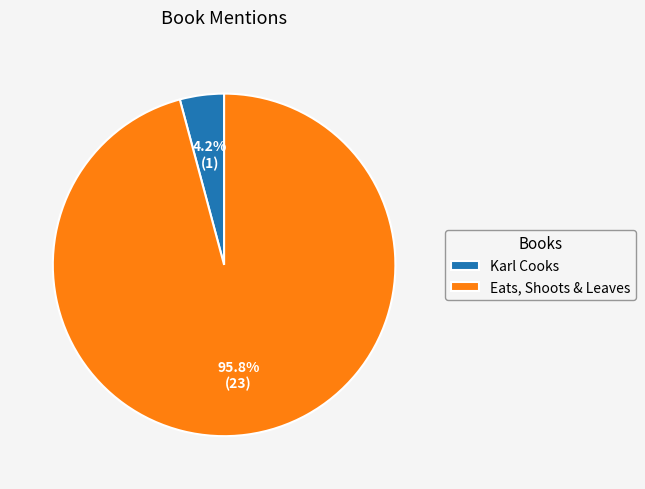

How many segments does this pie chart have?

2